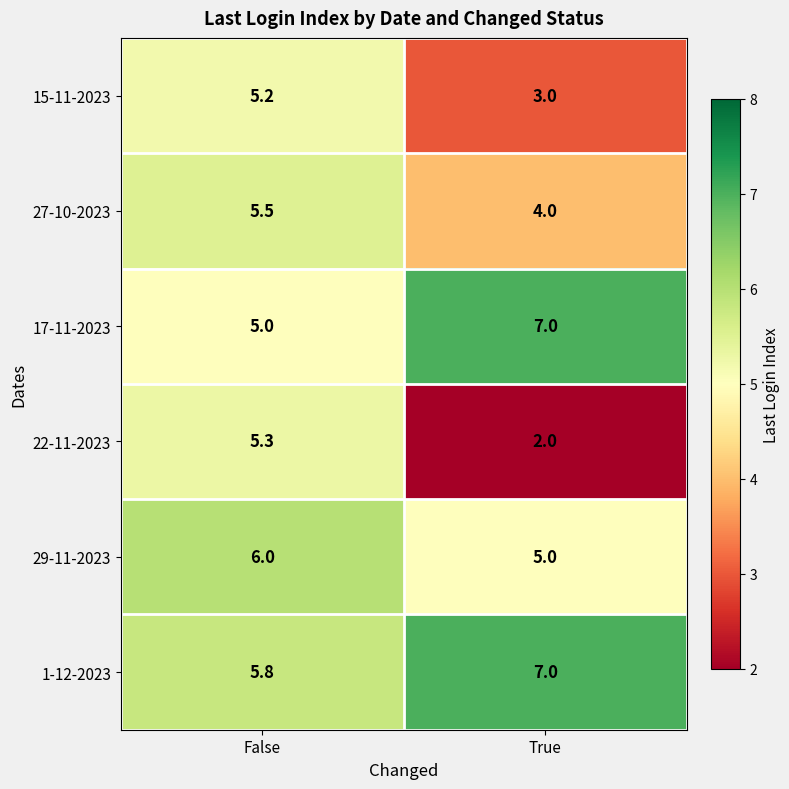

Which series has the largest range (max minus min)?

22-11-2023